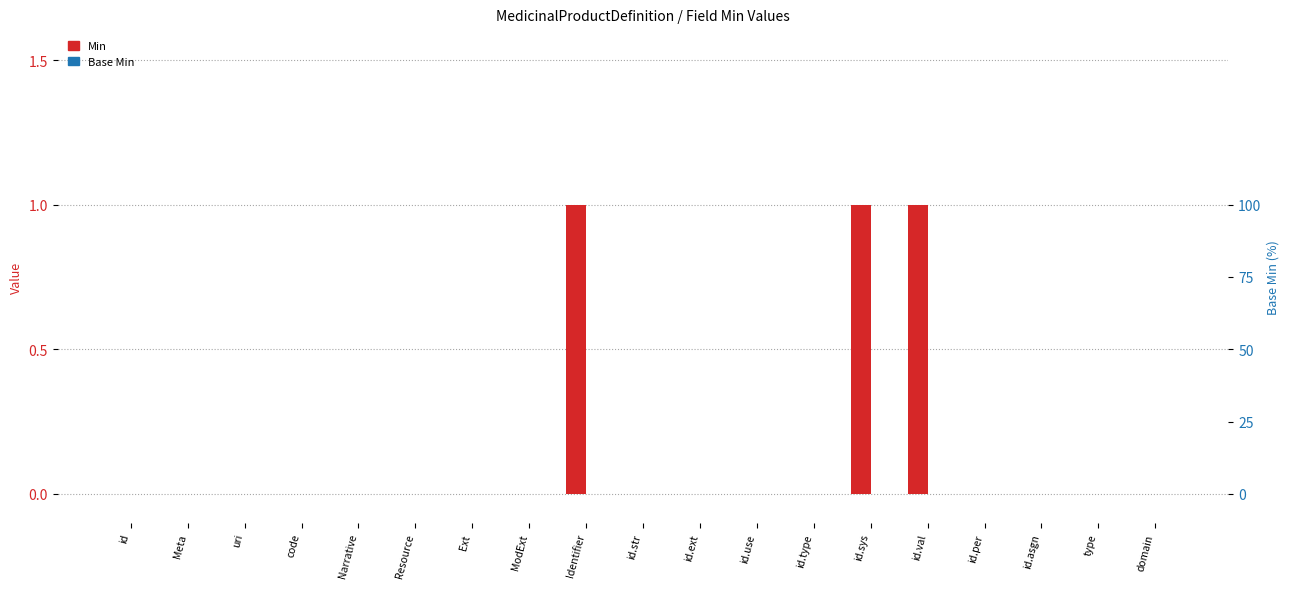

Reading left to right, what are all the values shown in this chart?

Min: id=0	Meta=0	uri=0	code=0	Narrative=0	Resource=0	Ext=0	ModExt=0	Identifier=1	id.str=0	id.ext=0	id.use=0	id.type=0	id.sys=1	id.val=1	id.per=0	id.asgn=0	type=0	domain=0
Base Min: id=0	Meta=0	uri=0	code=0	Narrative=0	Resource=0	Ext=0	ModExt=0	Identifier=0	id.str=0	id.ext=0	id.use=0	id.type=0	id.sys=0	id.val=0	id.per=0	id.asgn=0	type=0	domain=0